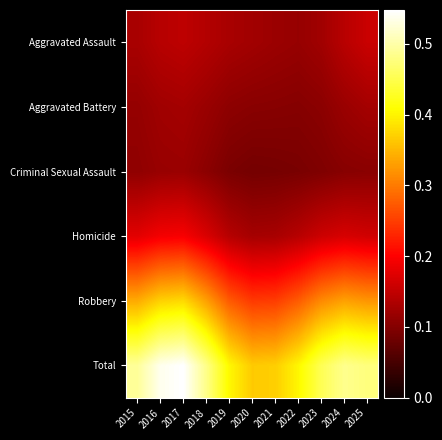

Reading left to right, list all the values displayed in this chart.

Aggravated Assault: 2015=0.1	2016=0.1	2017=0.1	2018=0.1	2019=0.1	2020=0.1	2021=0.1	2022=0.1	2023=0.1	2024=0.1	2025=0.2
Aggravated Battery: 2015=0.1	2016=0.1	2017=0.1	2018=0.1	2019=0.1	2020=0.1	2021=0.1	2022=0.1	2023=0.1	2024=0.1	2025=0.1
Criminal Sexual Assault: 2015=0.1	2016=0.1	2017=0.1	2018=0.1	2019=0.1	2020=0.1	2021=0.1	2022=0.1	2023=0.1	2024=0.1	2025=0.1
Homicide: 2015=0.2	2016=0.2	2017=0.2	2018=0.2	2019=0.1	2020=0.1	2021=0.1	2022=0.1	2023=0.2	2024=0.2	2025=0.2
Robbery: 2015=0.3	2016=0.4	2017=0.4	2018=0.3	2019=0.3	2020=0.2	2021=0.2	2022=0.3	2023=0.3	2024=0.3	2025=0.3
Total: 2015=0.5	2016=0.5	2017=0.5	2018=0.5	2019=0.4	2020=0.4	2021=0.4	2022=0.4	2023=0.5	2024=0.5	2025=0.5